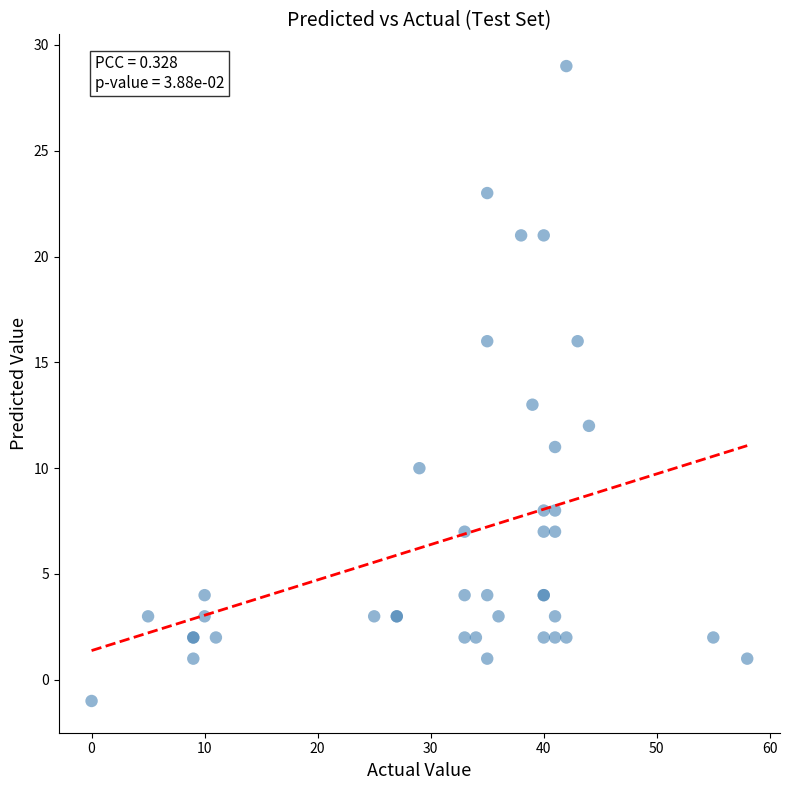

What Y value in the scatter plot is closest to 14?

13